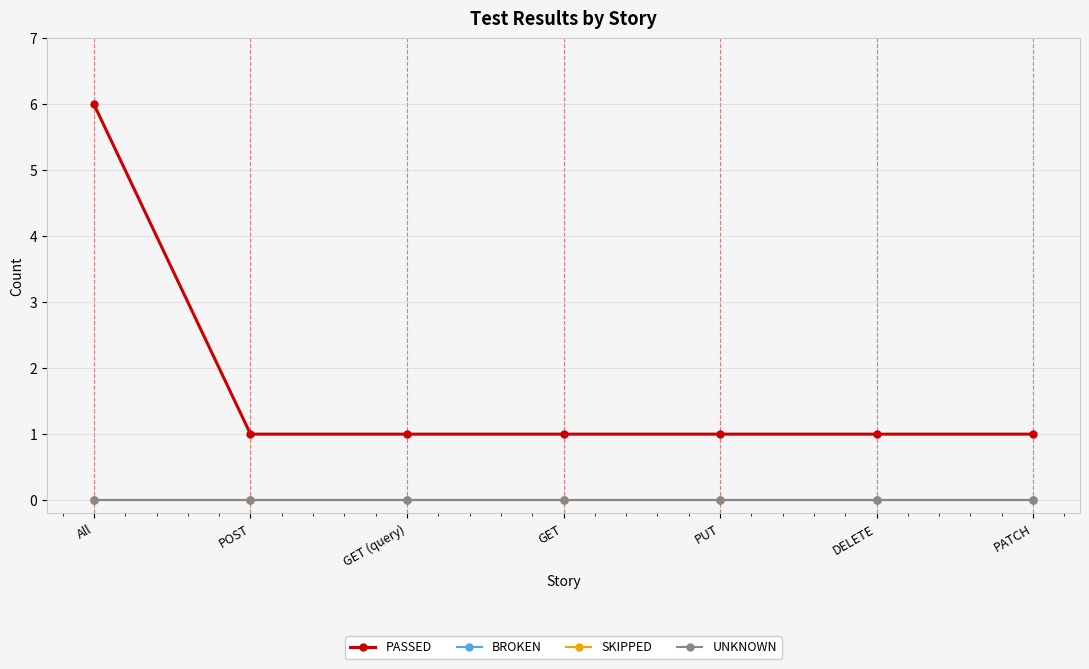

Which has a higher value, All or PUT?

All